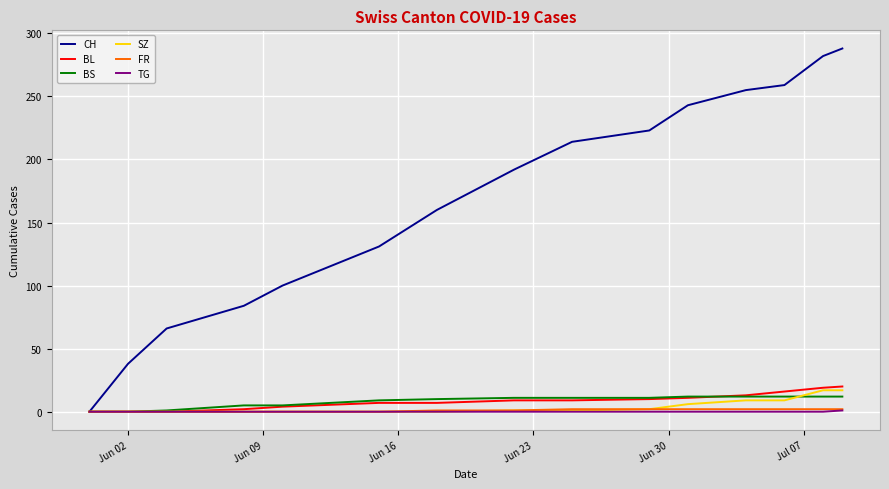

What is the sum of all CH values?

2535